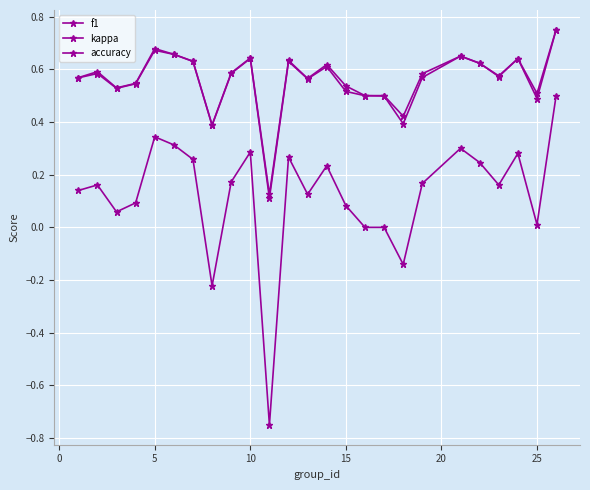

What is the value of the f1 point at the 13th from the left?

0.6